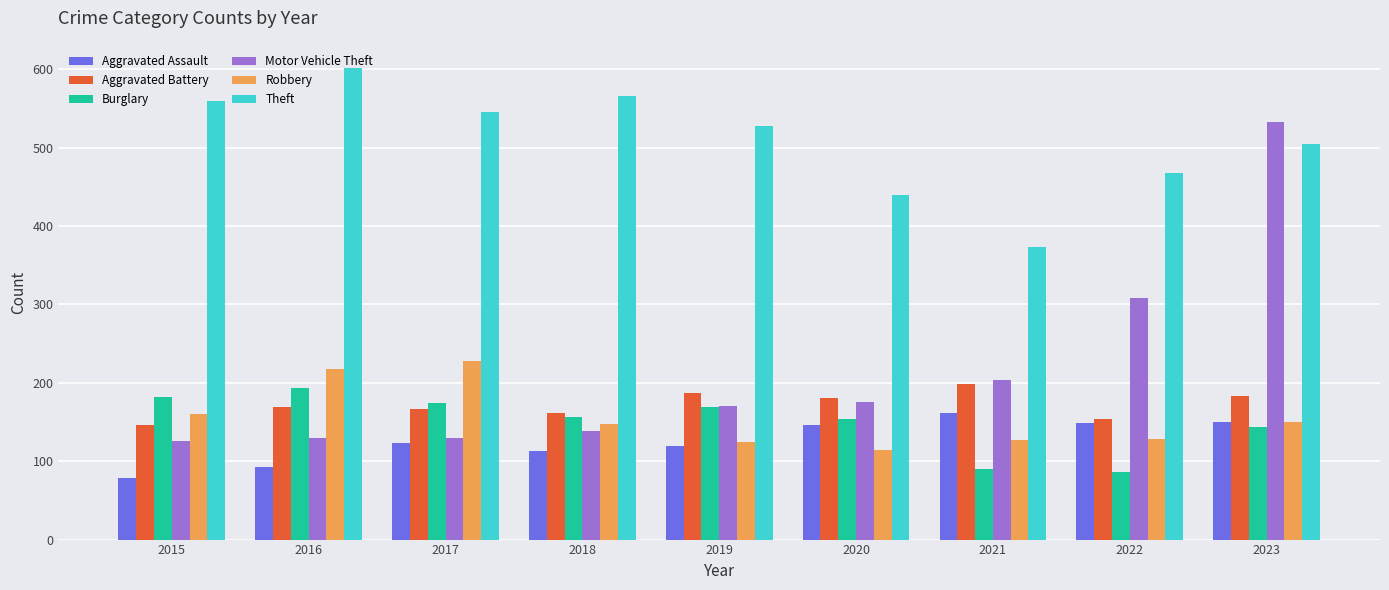

Which category has the lowest value in the Robbery series?

2020